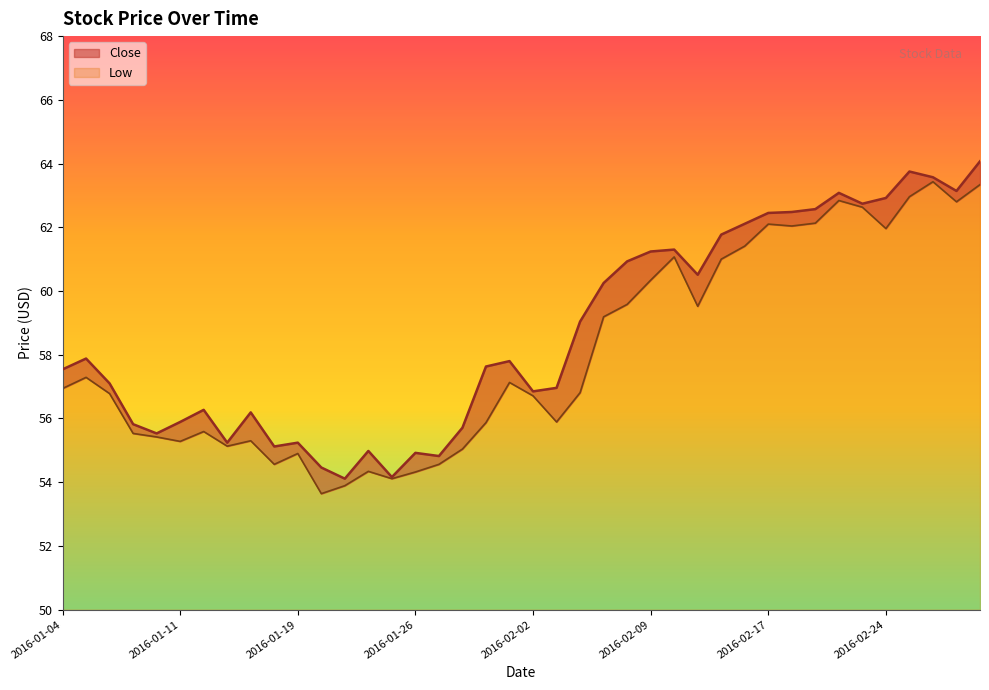

Rank the categories by value from lowest to highest.

2016-01-21, 2016-01-25, 2016-01-20, 2016-01-27, 2016-01-26, 2016-01-22, 2016-01-15, 2016-01-13, 2016-01-19, 2016-01-08, 2016-01-28, 2016-01-07, 2016-01-11, 2016-01-14, 2016-01-12, 2016-02-02, 2016-02-03, 2016-01-06, 2016-01-04, 2016-01-29, 2016-02-01, 2016-01-05, 2016-02-04, 2016-02-05, 2016-02-11, 2016-02-08, 2016-02-09, 2016-02-10, 2016-02-12, 2016-02-16, 2016-02-17, 2016-02-18, 2016-02-19, 2016-02-23, 2016-02-24, 2016-02-22, 2016-02-29, 2016-02-26, 2016-02-25, 2016-03-01